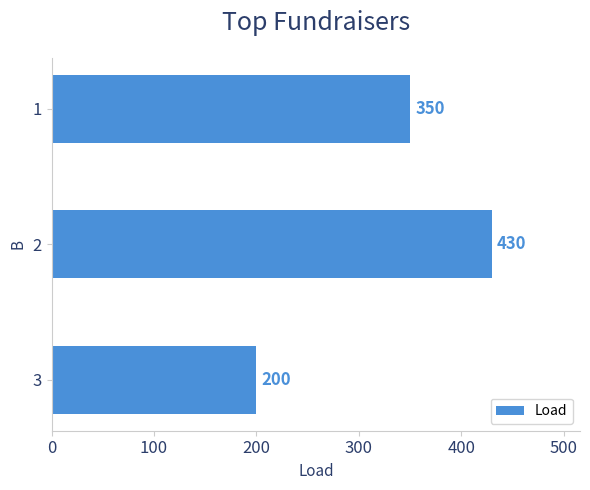

Does the chart contain any negative values?

No